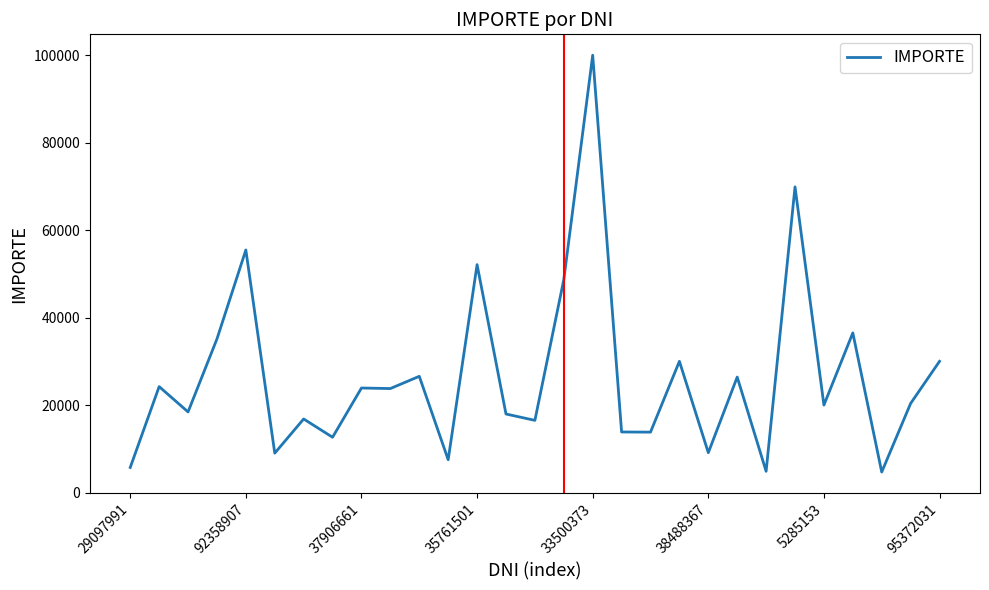

How many series are shown in this chart?

1